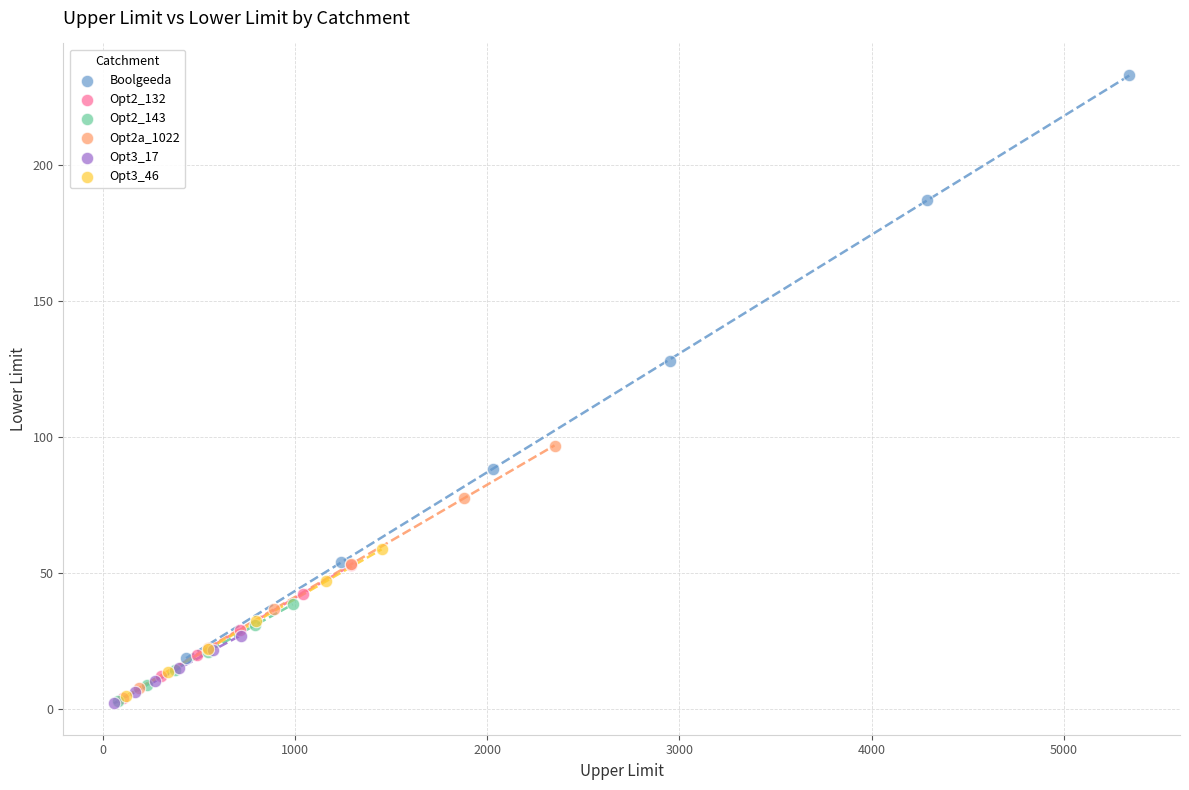

Which series has the largest Y range (max minus min)?

Boolgeeda